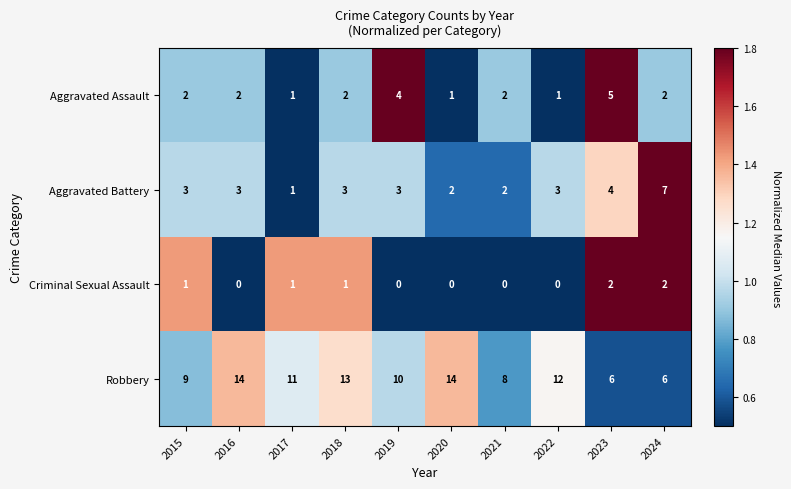

Count the number of data series in this chart.

4